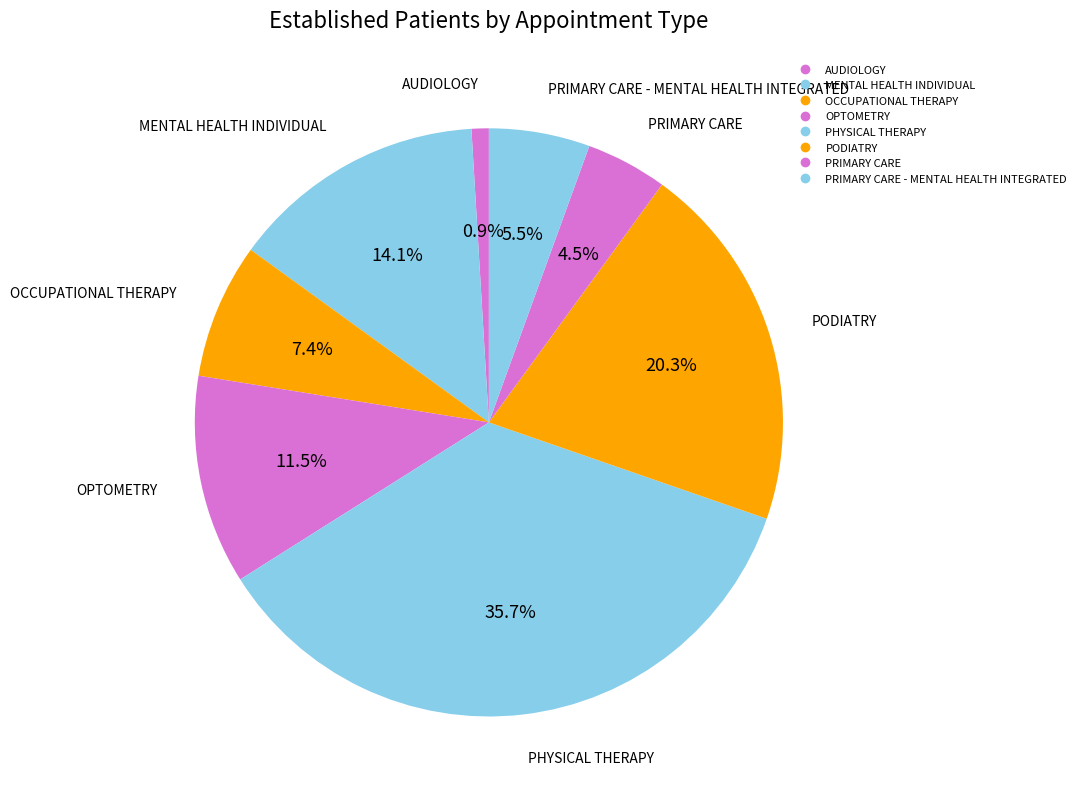

Count the number of slices in the pie.

8